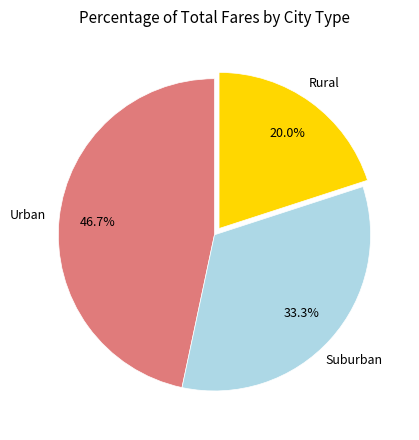

Is there any slice that represents more than half of the pie?

No